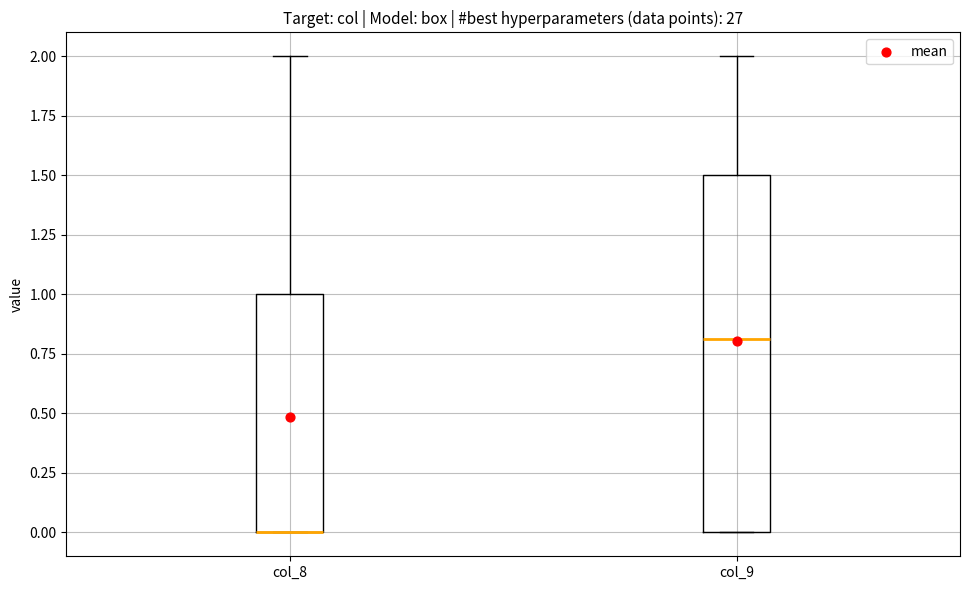

Which box is the tallest, from its lower edge to its upper edge?

col_9